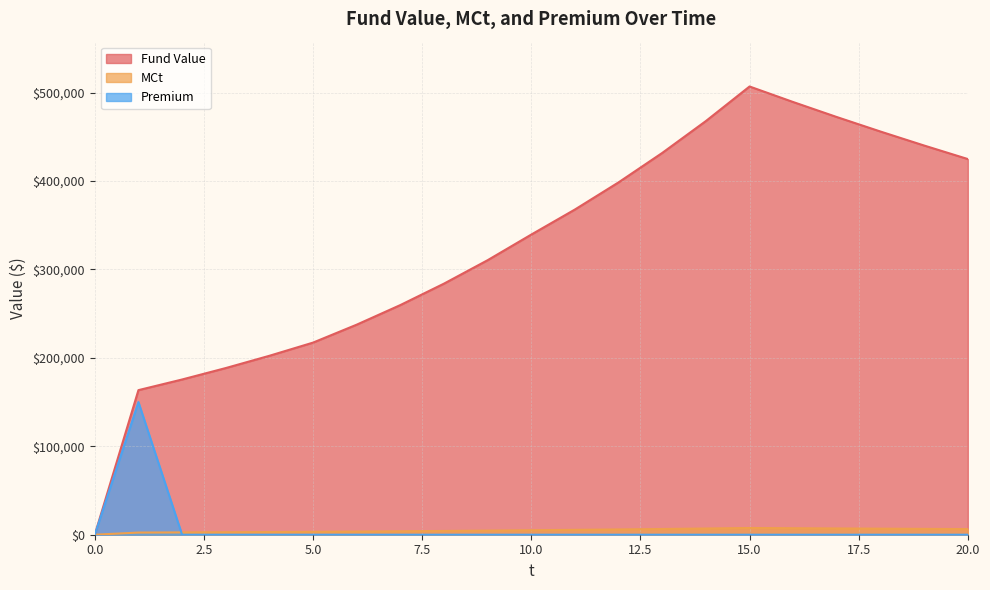

True or false: MCt and Fund Value cross at least once.

False